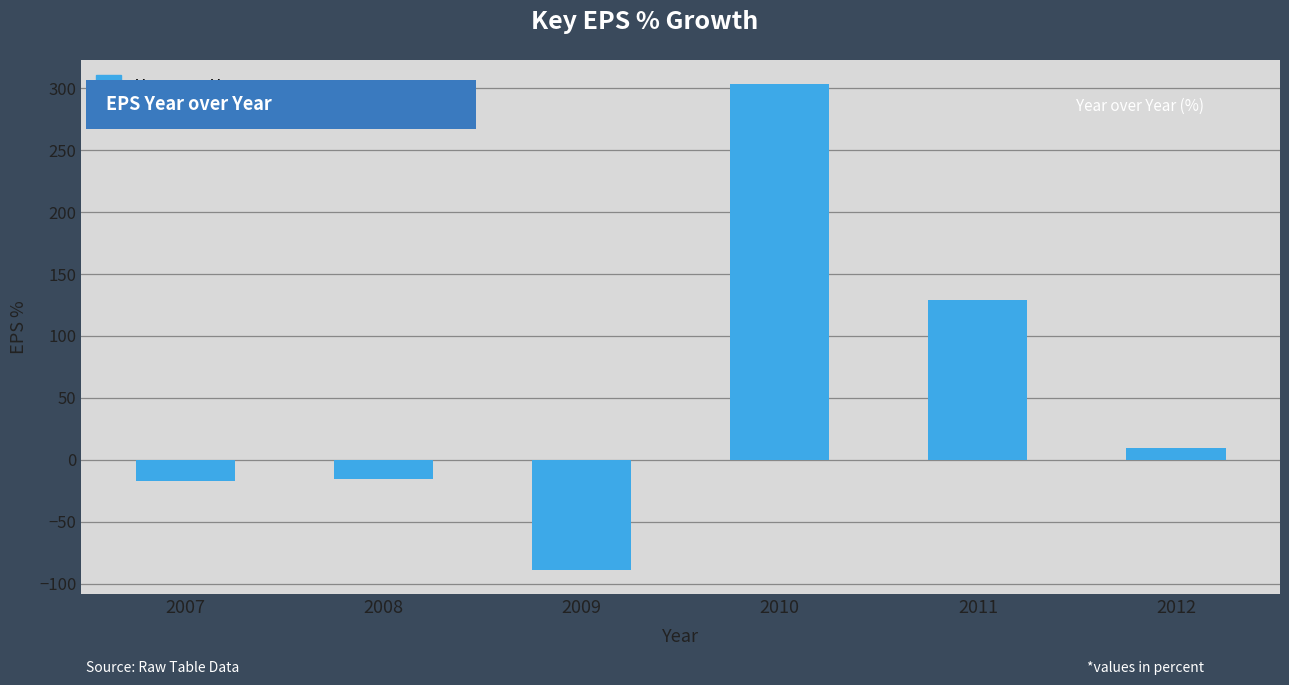

What is the average value?

53.3